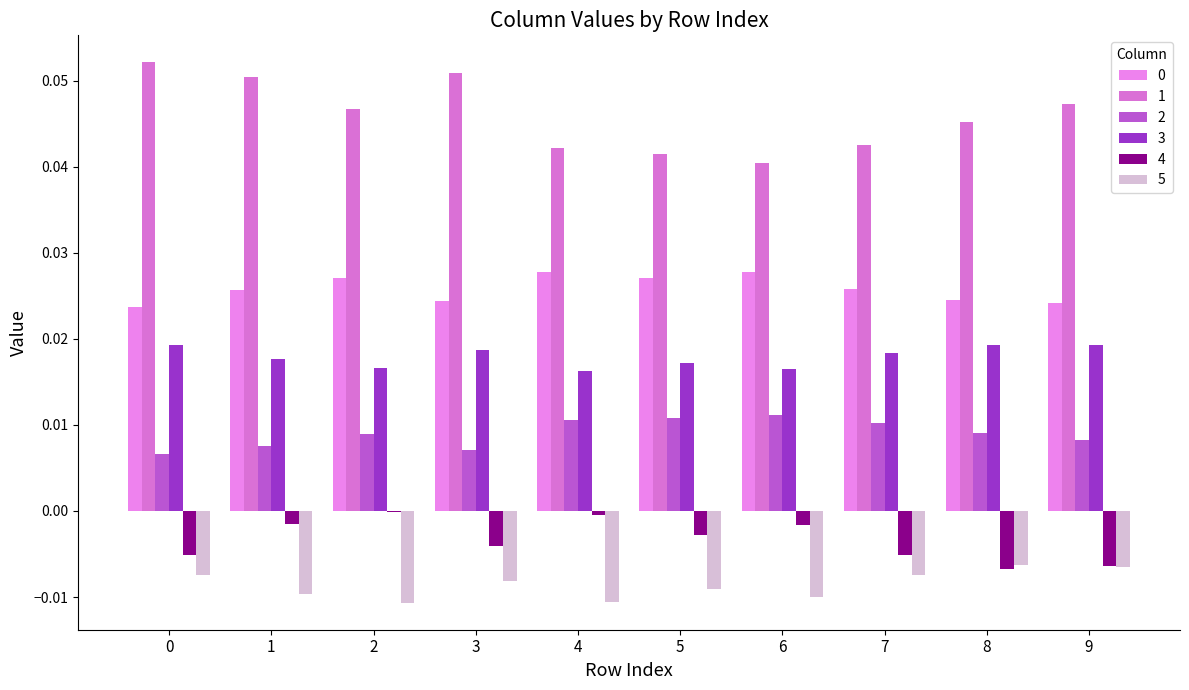

At how many categories does at least one series exceed 0?

10